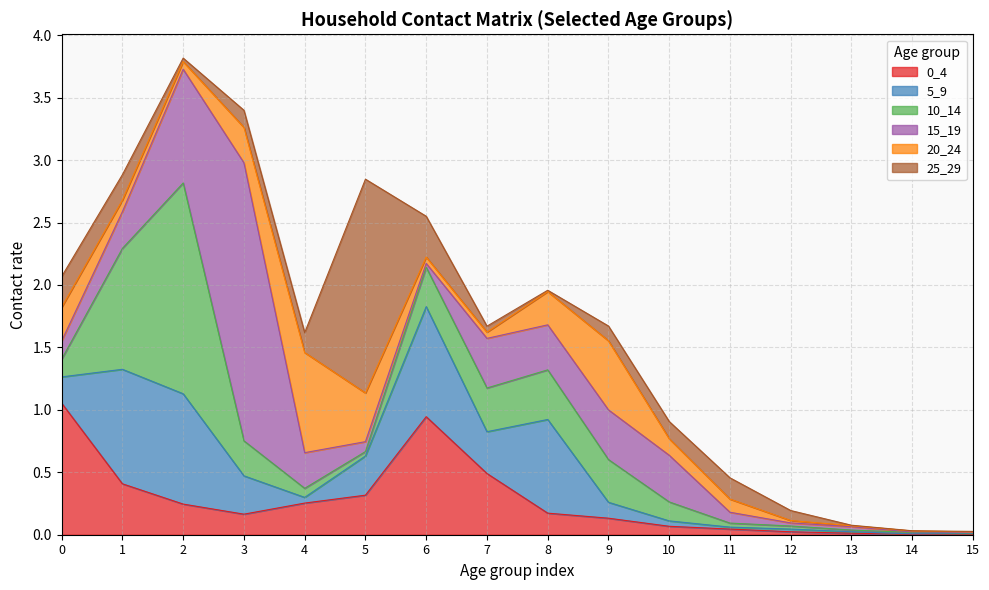

At how many categories does at least one series exceed 1?

4